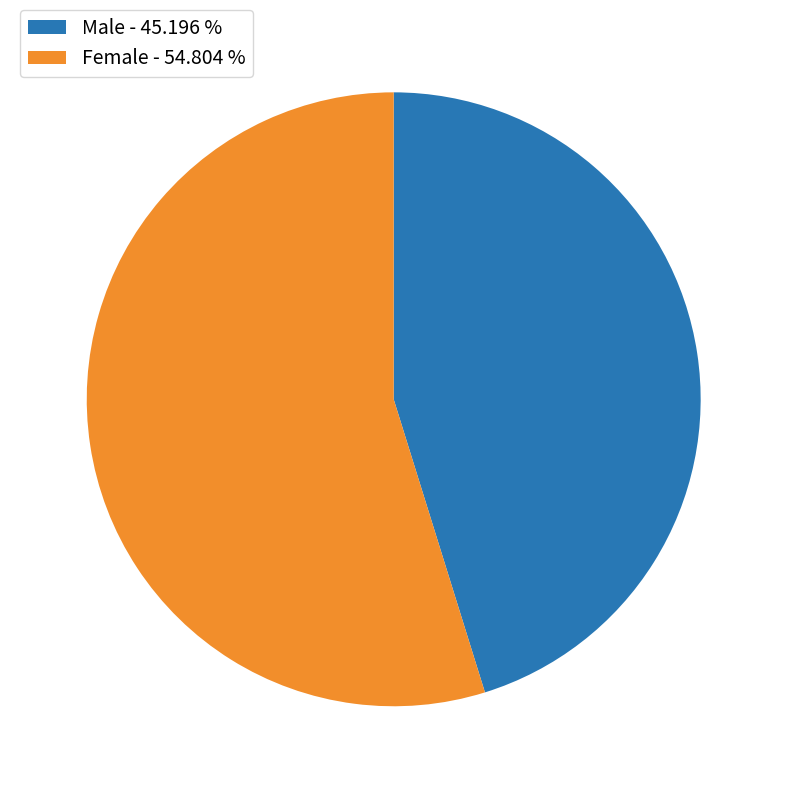

Do Female and Male together represent more than half of the pie?

Yes